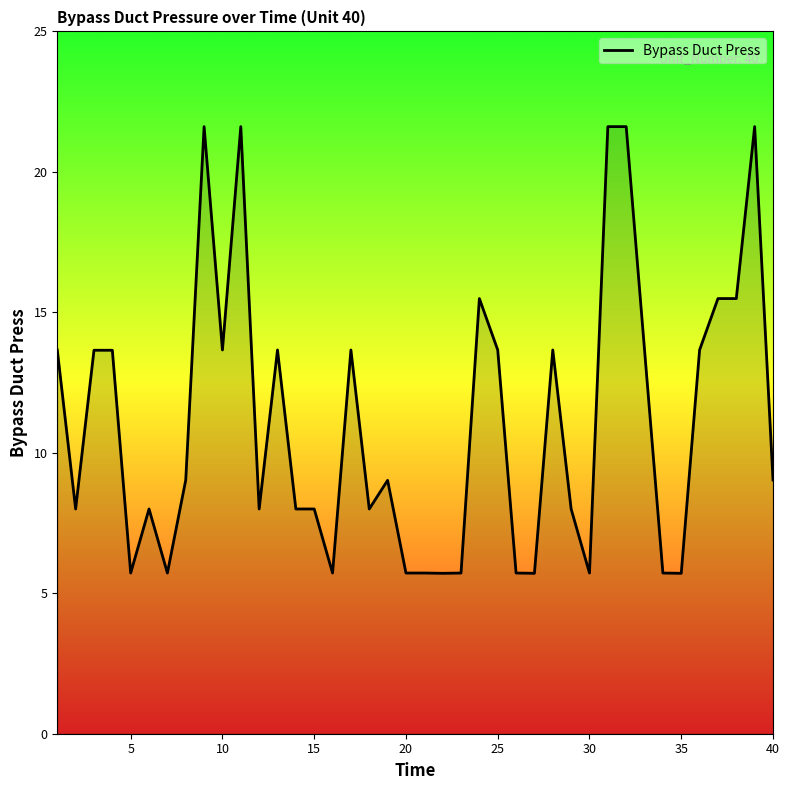

What is the greatest value displayed?

21.6